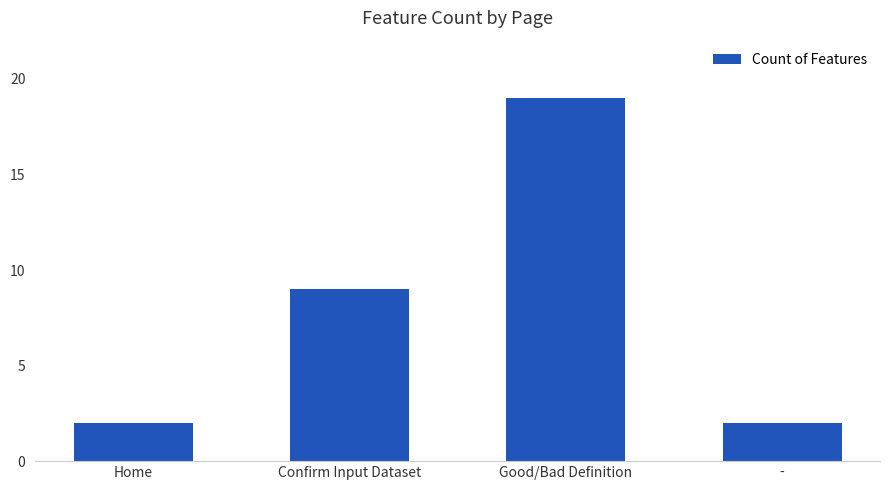

Between Good/Bad Definition and -, which is larger?

Good/Bad Definition